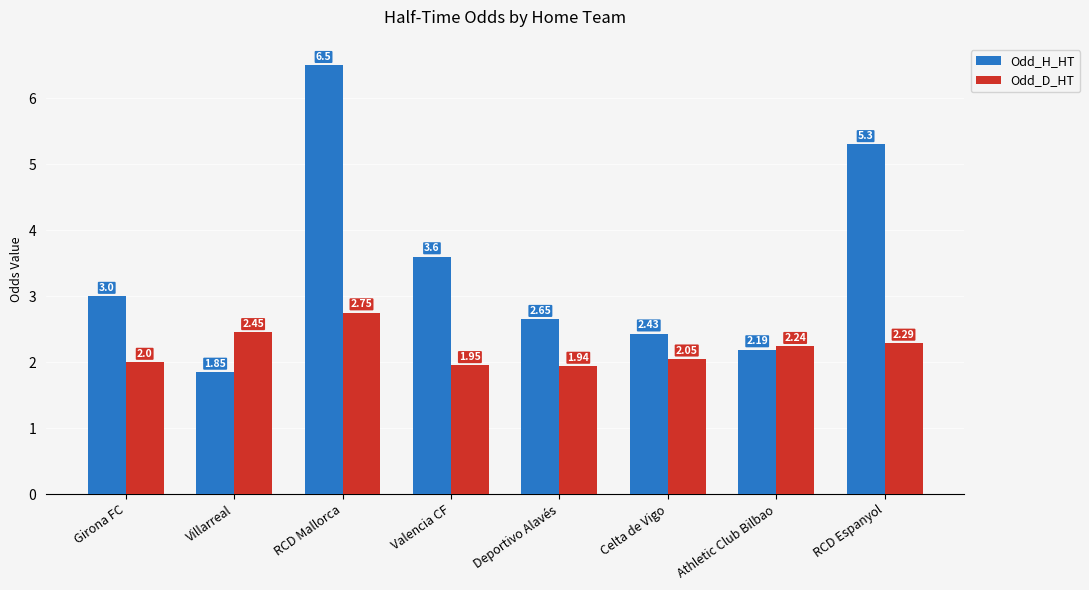

Between Villarreal and RCD Mallorca, which series saw the biggest shift?

Odd_H_HT